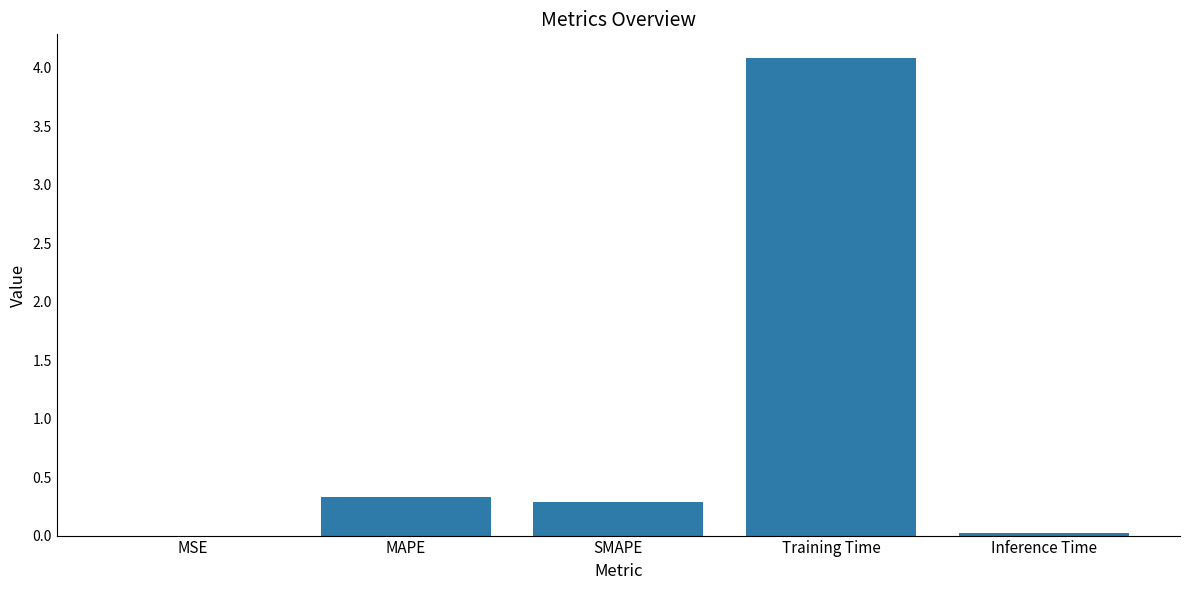

What is the sum of the values at SMAPE and MAPE?

0.6